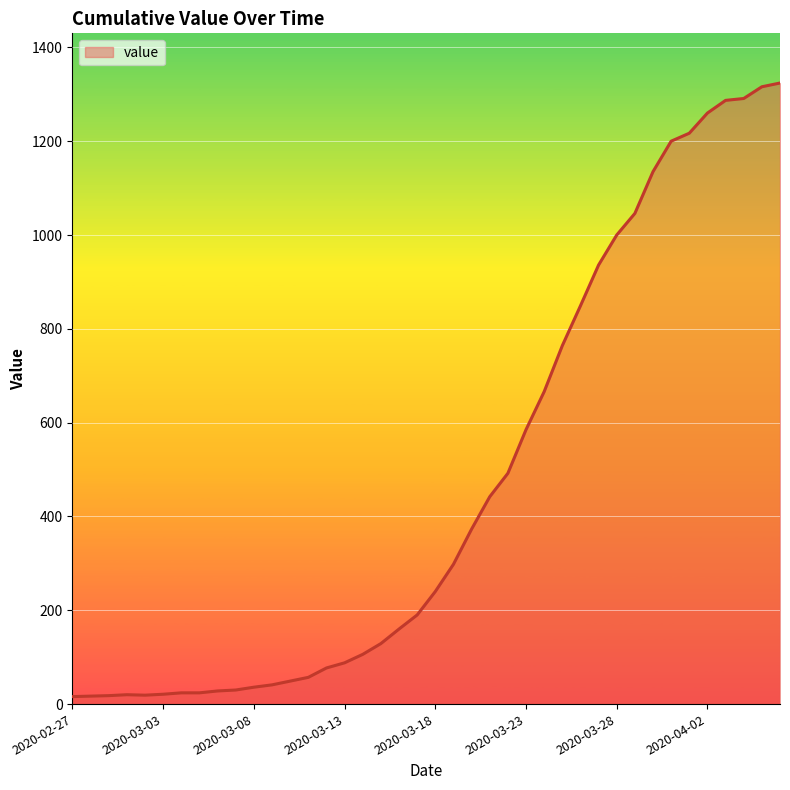

What is the greatest value displayed?

1324